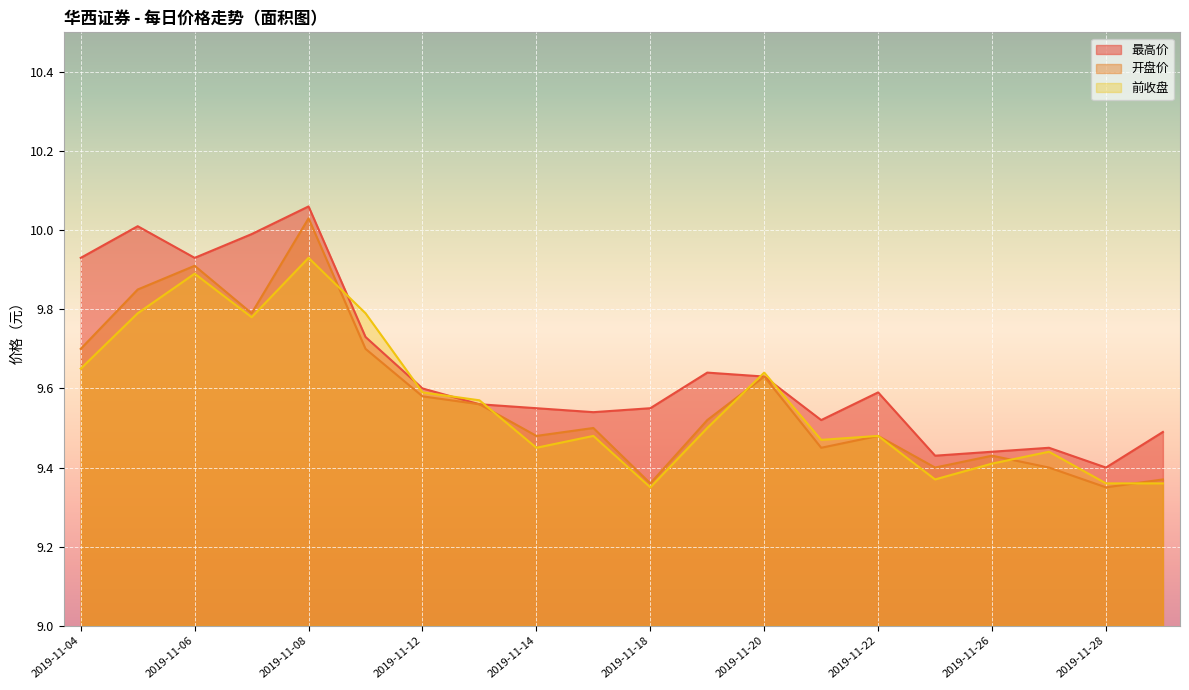

What is the average value of the 前收盘 series?

9.6